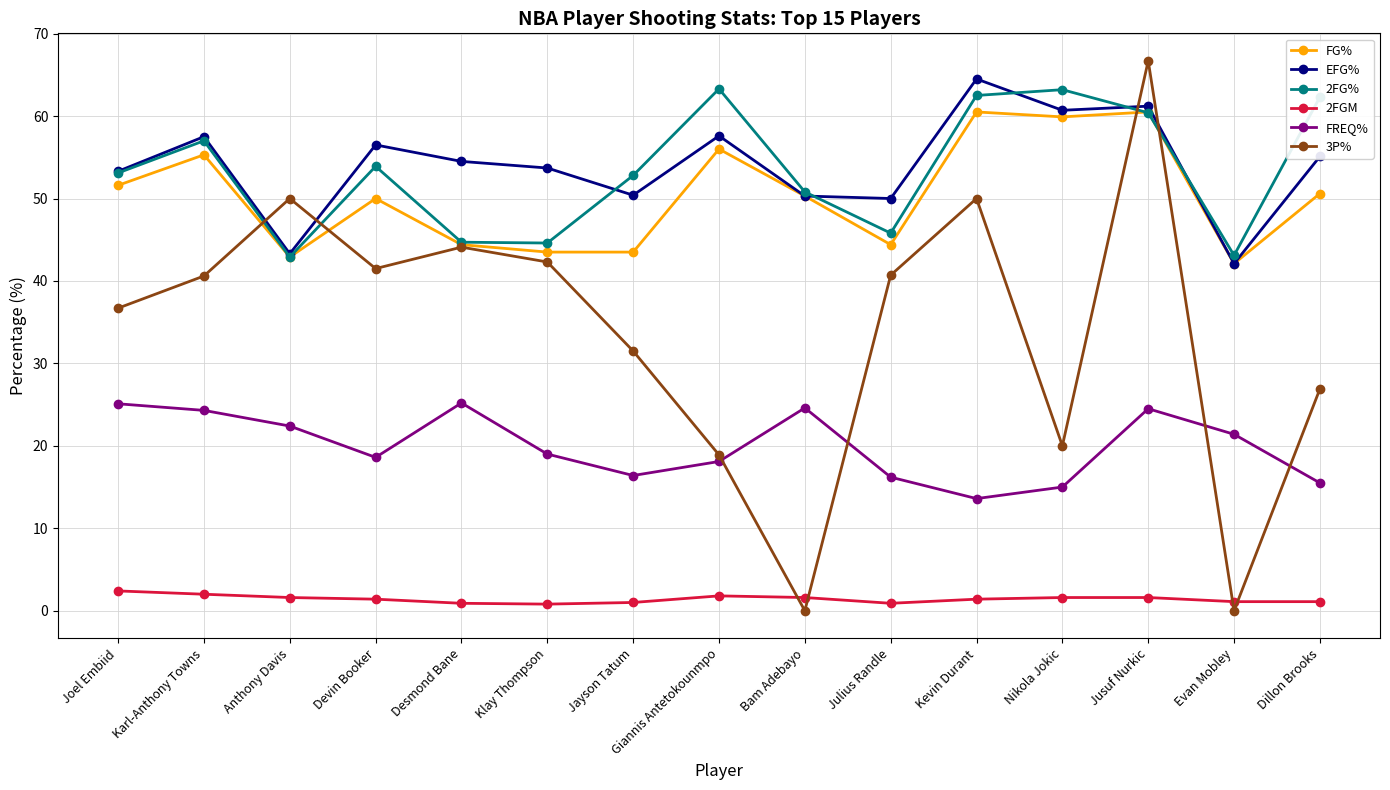

How many lines are shown in the chart?

6